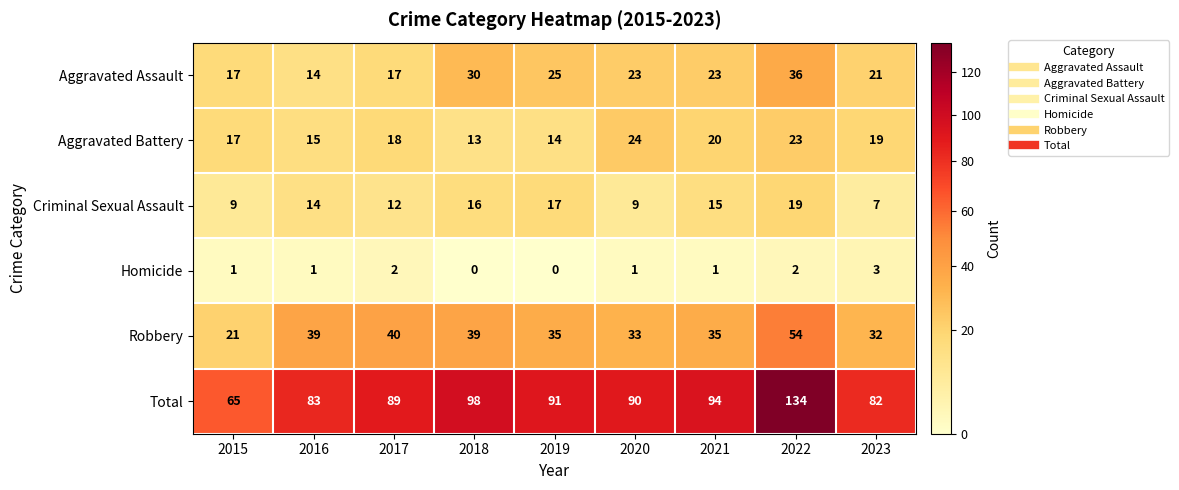

At 2022, list the series in order from smallest to largest.

Homicide, Criminal Sexual Assault, Aggravated Battery, Aggravated Assault, Robbery, Total